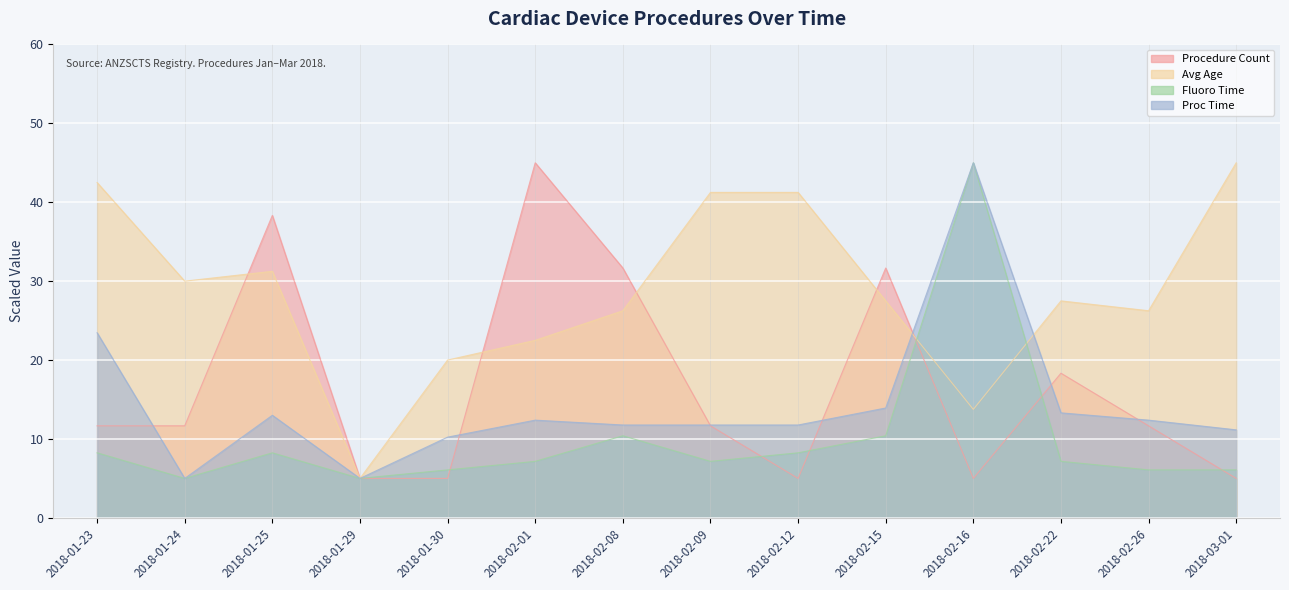

Which label corresponds to the smallest value in the chart?

2018-01-29